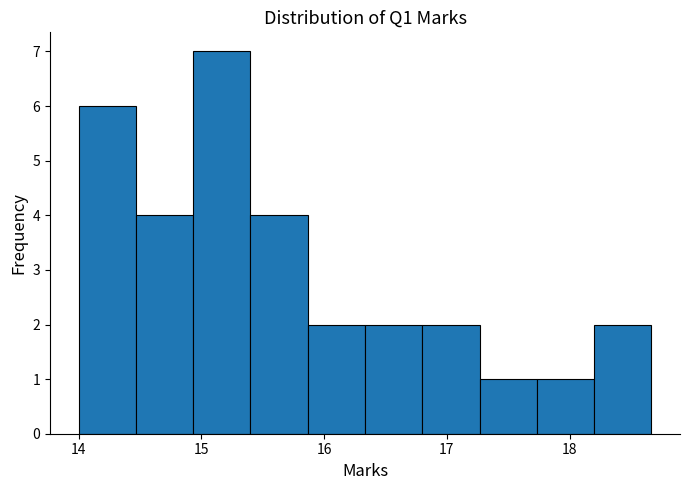

Reading left to right, list every bar in this chart as the range it spans on the x-axis followed by its height. Neither the bar edges nor the heights are printed on the chart, so give them approximately, as read against the axes.

14.0 to 14.5: 6
14.5 to 14.9: 4
14.9 to 15.4: 7
15.4 to 15.9: 4
15.9 to 16.3: 2
16.3 to 16.8: 2
16.8 to 17.3: 2
17.3 to 17.7: 1
17.7 to 18.2: 1
18.2 to 18.7: 2